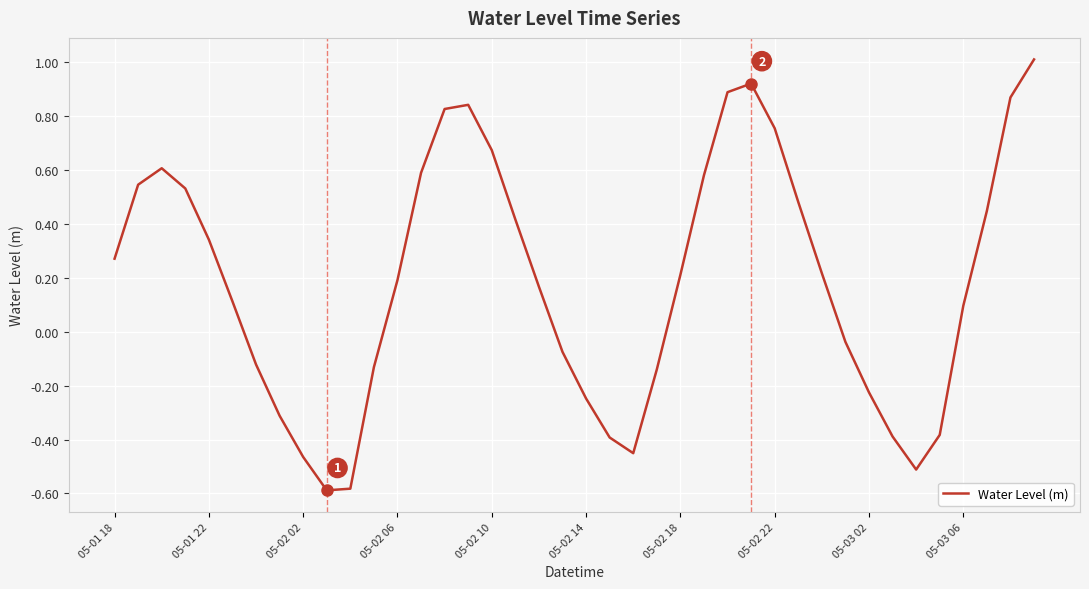

How many lines are shown in the chart?

1